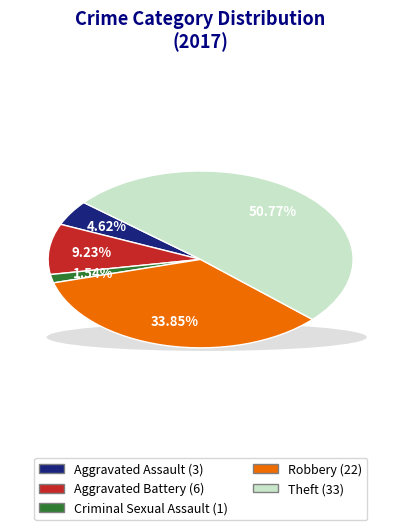

What is the largest slice in the pie chart?

Theft